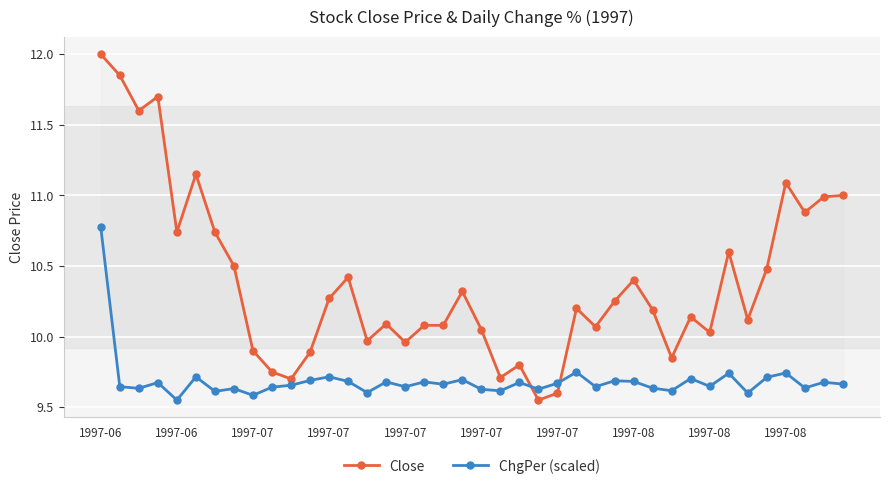

The Close series shows 10.1 at 15. True or false?

True